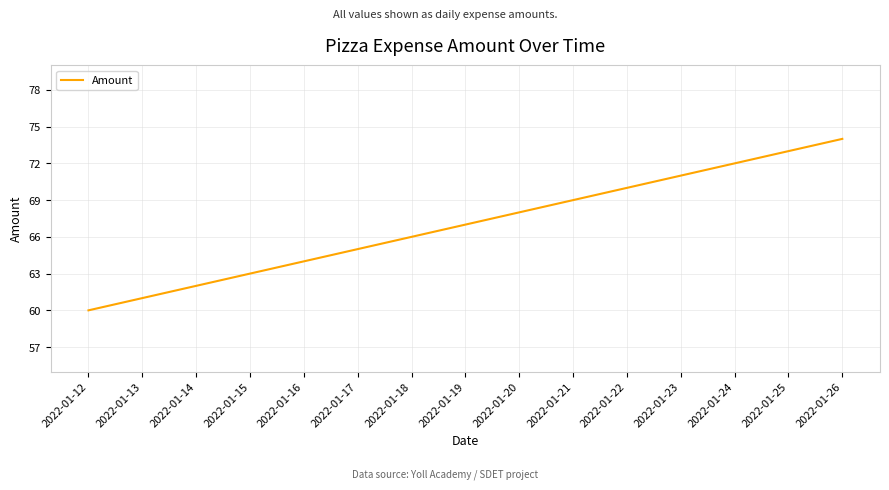

Reading left to right, what are all the values shown in this chart?

2022-01-12=60	2022-01-13=61	2022-01-14=62	2022-01-15=63	2022-01-16=64	2022-01-17=65	2022-01-18=66	2022-01-19=67	2022-01-20=68	2022-01-21=69	2022-01-22=70	2022-01-23=71	2022-01-24=72	2022-01-25=73	2022-01-26=74